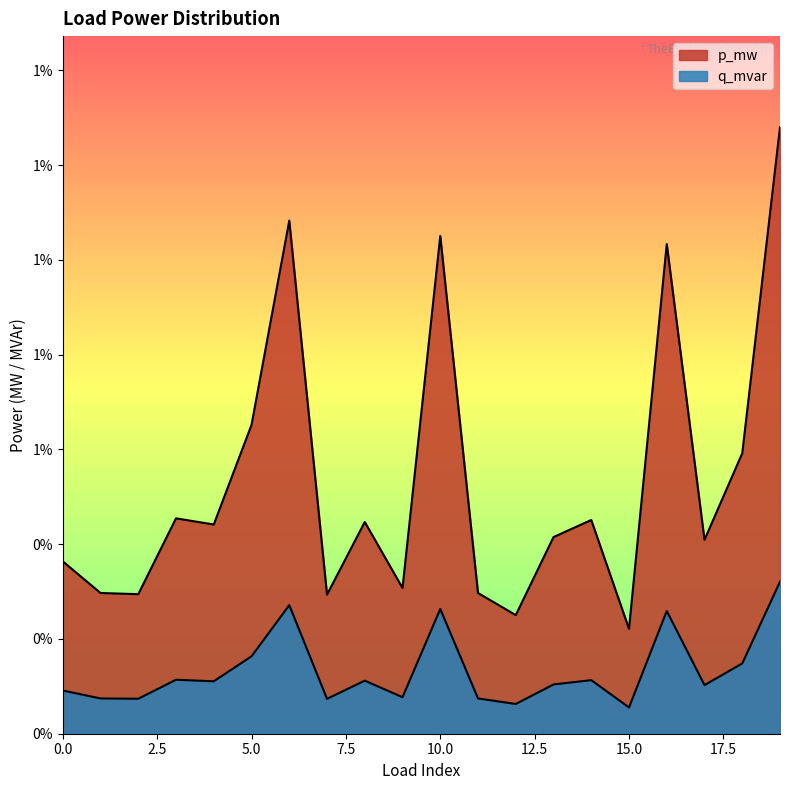

At which category does q_mvar reach its first local valley?

2